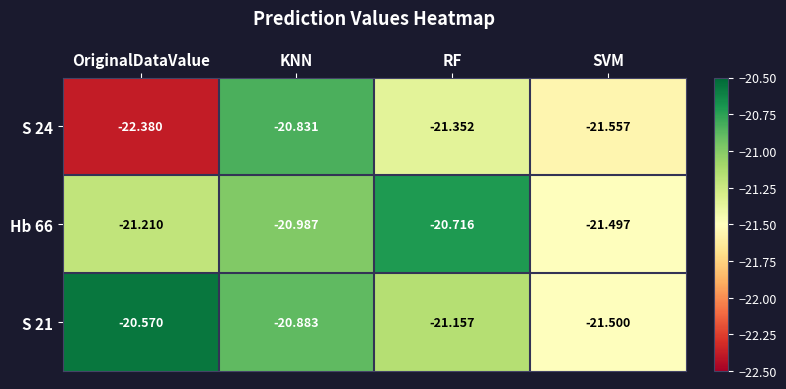

Which category has the highest value across all series?

OriginalDataValue